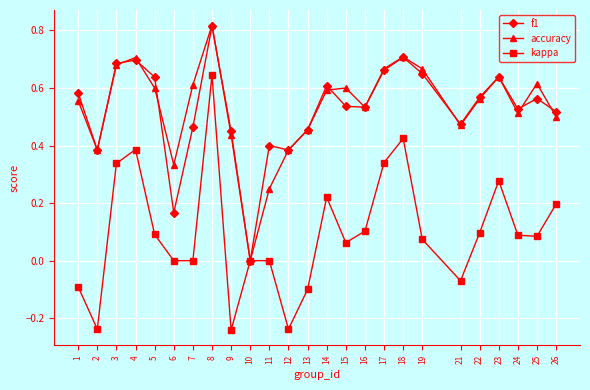

Is the value of kappa at 25 greater than the value of f1 at 22?

No